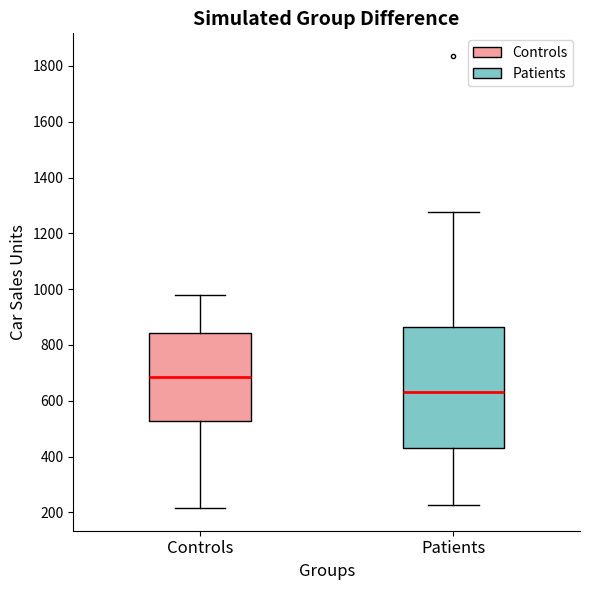

Which box is the tallest, from its lower edge to its upper edge?

Patients